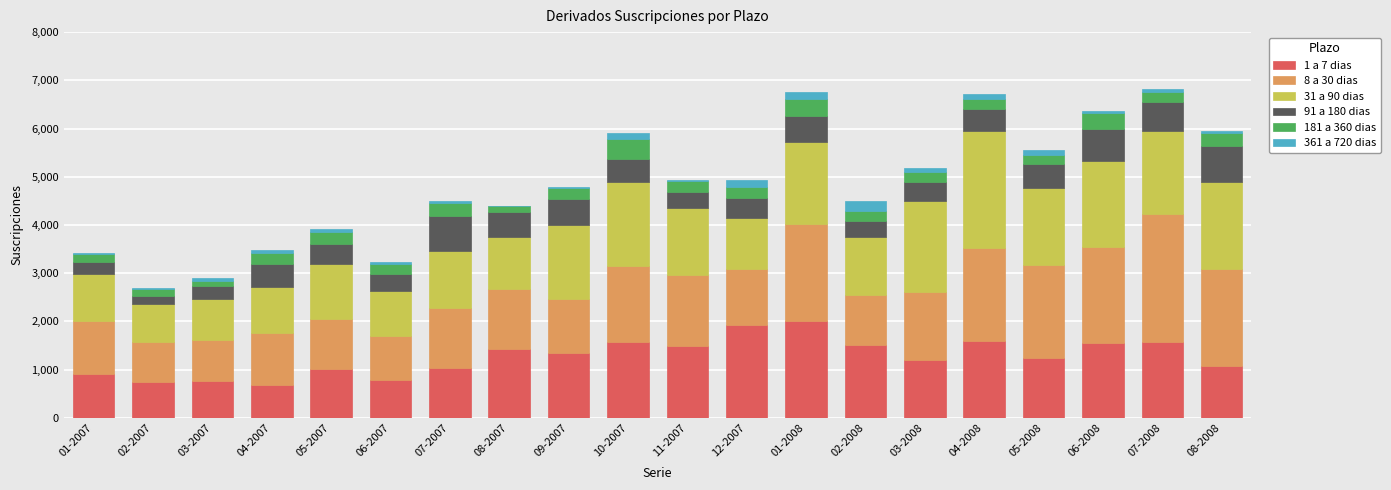

Are the bars horizontal?

No